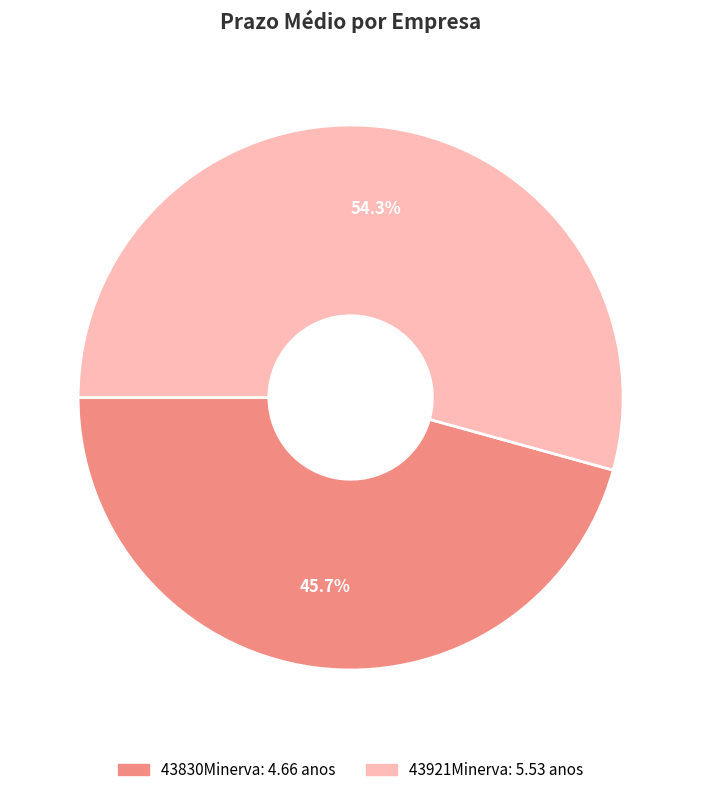

Does any single category account for the majority?

Yes